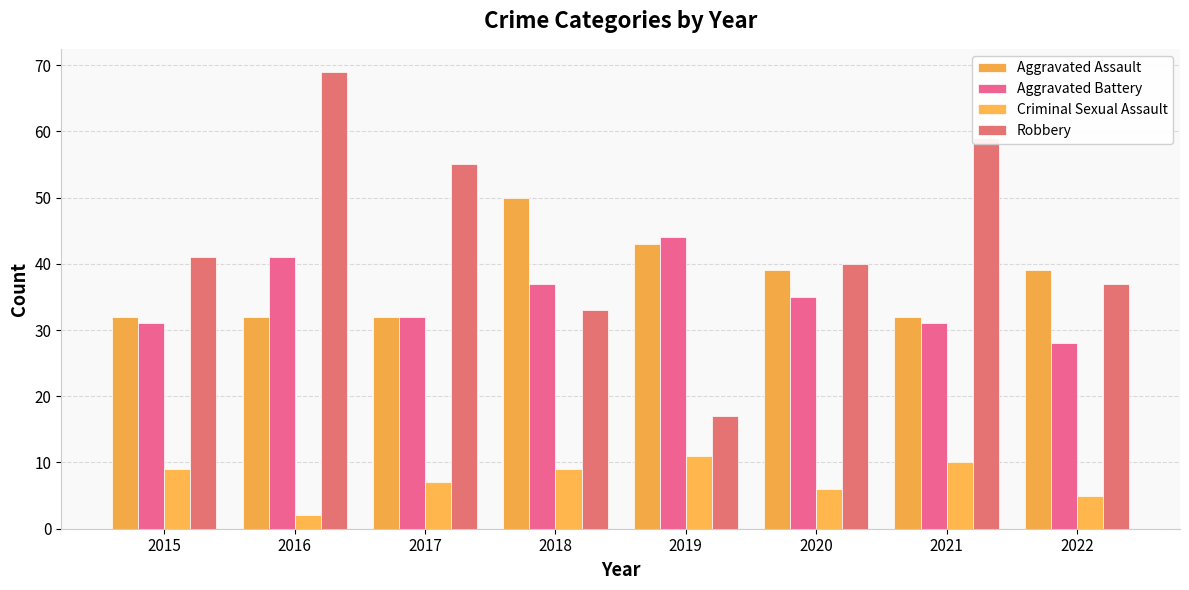

Reading right to left, list all the values displayed in this chart.

Aggravated Assault: 2022=39	2021=32	2020=39	2019=43	2018=50	2017=32	2016=32	2015=32
Aggravated Battery: 2022=28	2021=31	2020=35	2019=44	2018=37	2017=32	2016=41	2015=31
Criminal Sexual Assault: 2022=5	2021=10	2020=6	2019=11	2018=9	2017=7	2016=2	2015=9
Robbery: 2022=37	2021=59	2020=40	2019=17	2018=33	2017=55	2016=69	2015=41